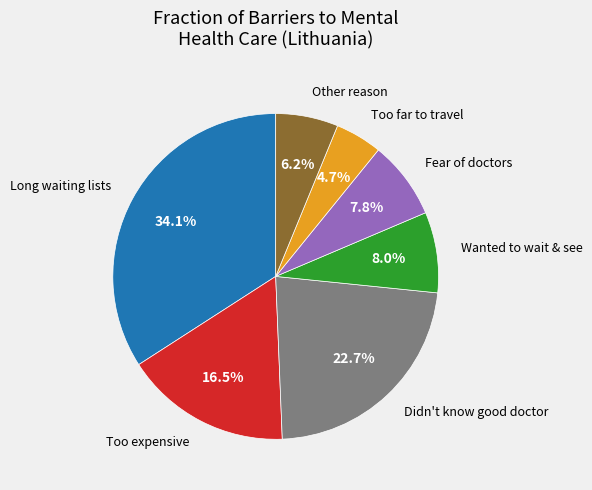

How many slices are in this pie chart?

7